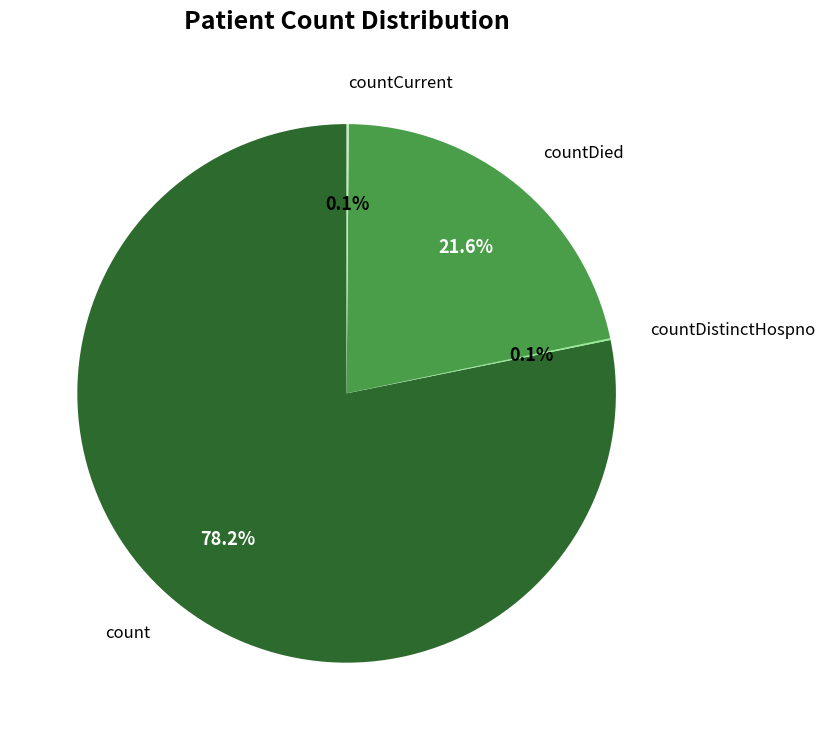

Is there a majority slice in this chart?

Yes